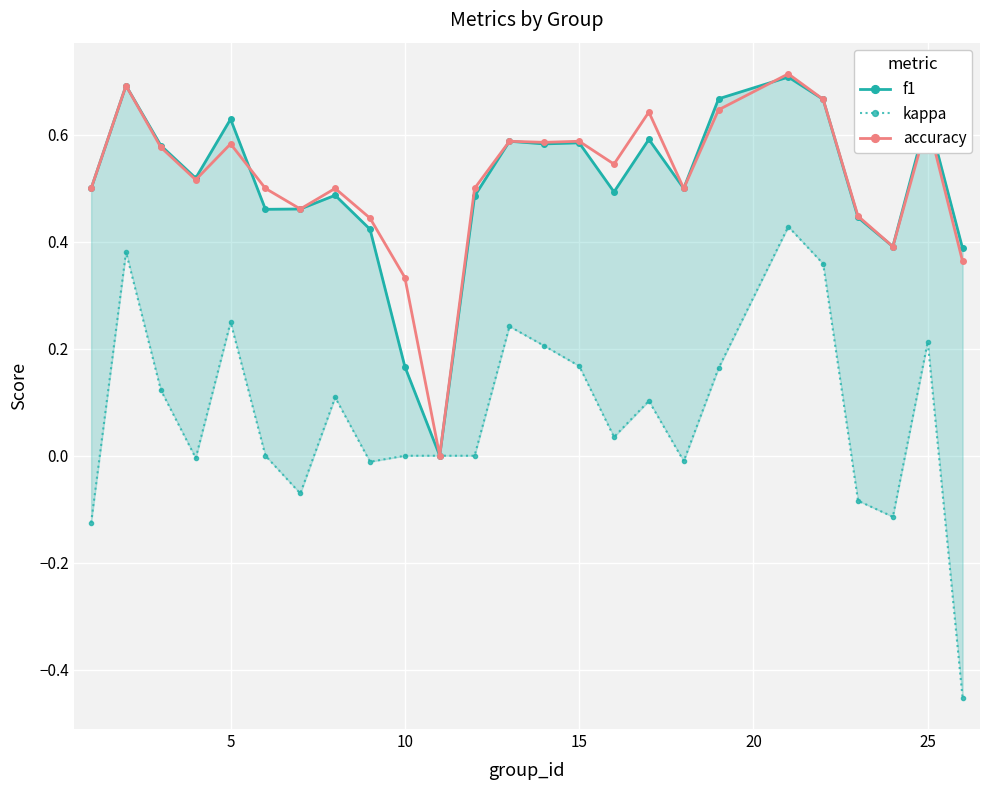

True or false: accuracy has more than 2 points higher than both neighbors.

True